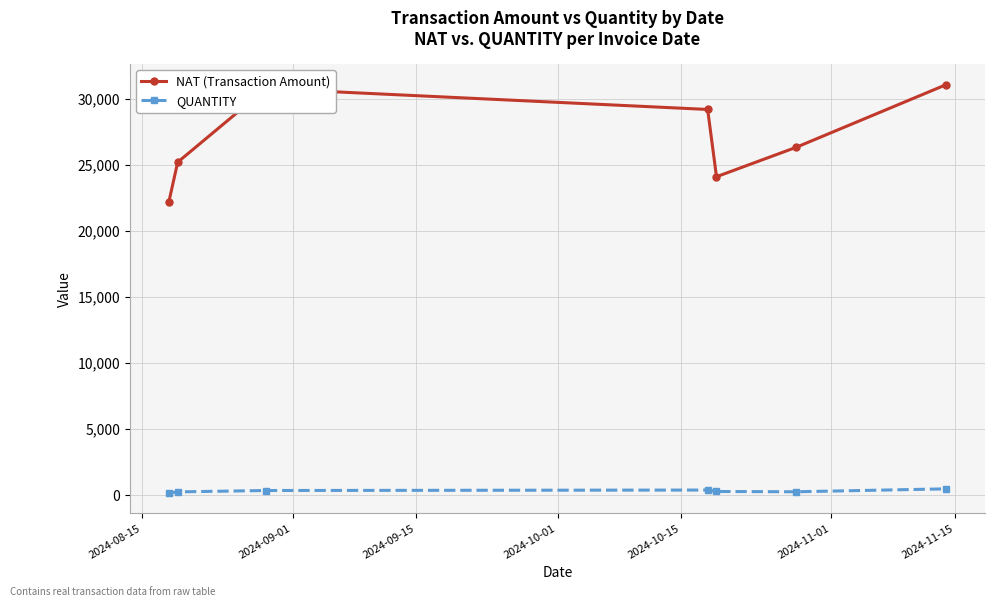

List the series in order of their peak value, lowest first.

QUANTITY, NAT (Transaction Amount)